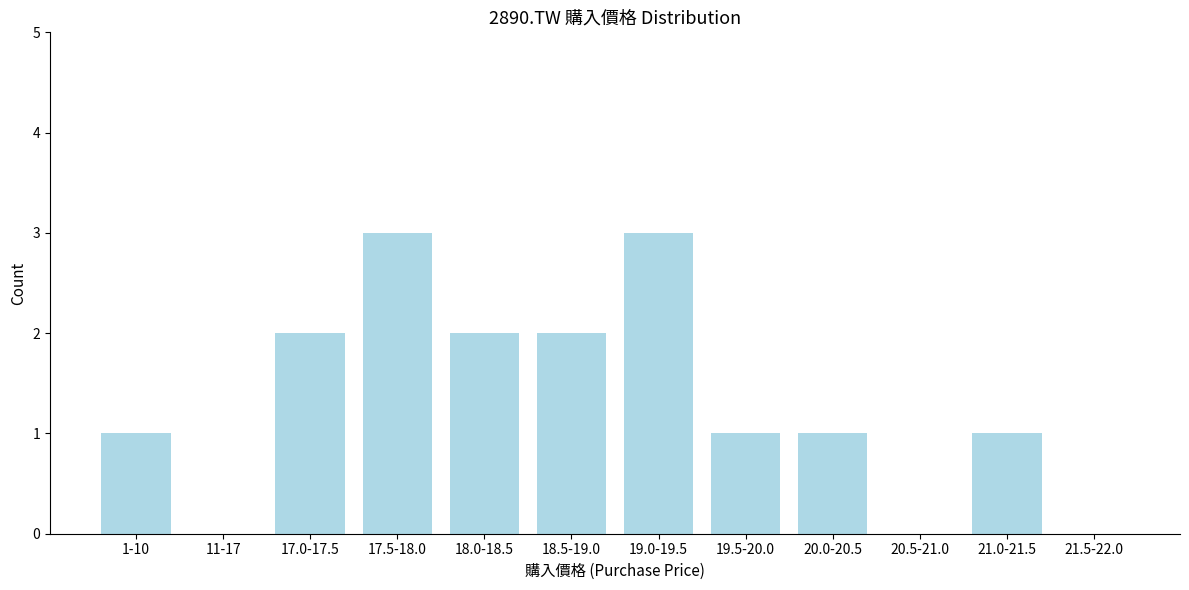

Reading right to left, transcribe all the data shown in this chart.

21.5-22.0=0	21.0-21.5=1	20.5-21.0=0	20.0-20.5=1	19.5-20.0=1	19.0-19.5=3	18.5-19.0=2	18.0-18.5=2	17.5-18.0=3	17.0-17.5=2	11-17=0	1-10=1